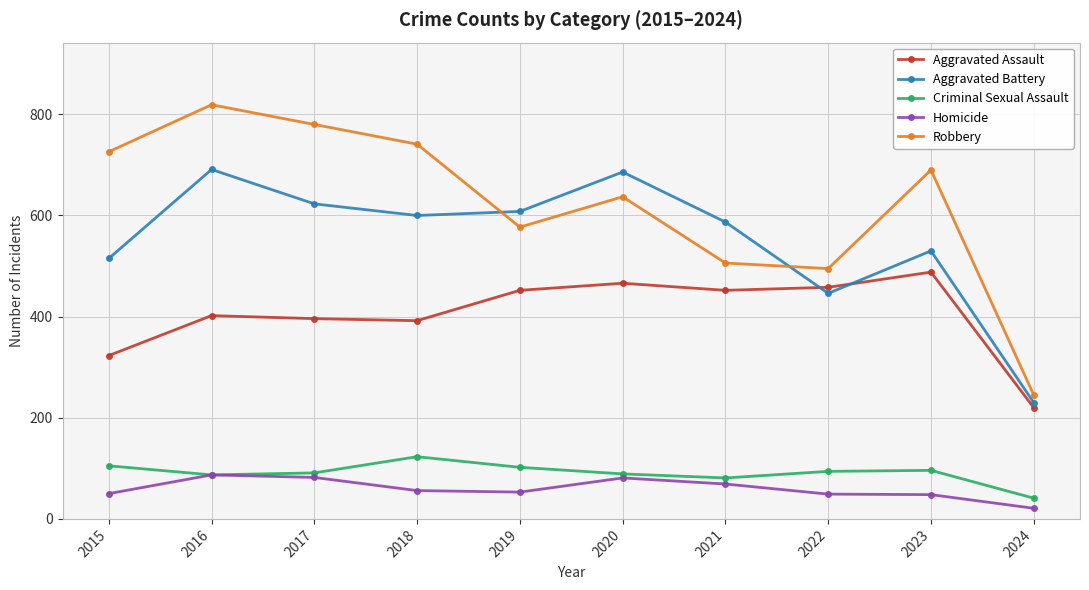

Where does the Robbery series first go above 690?

2015